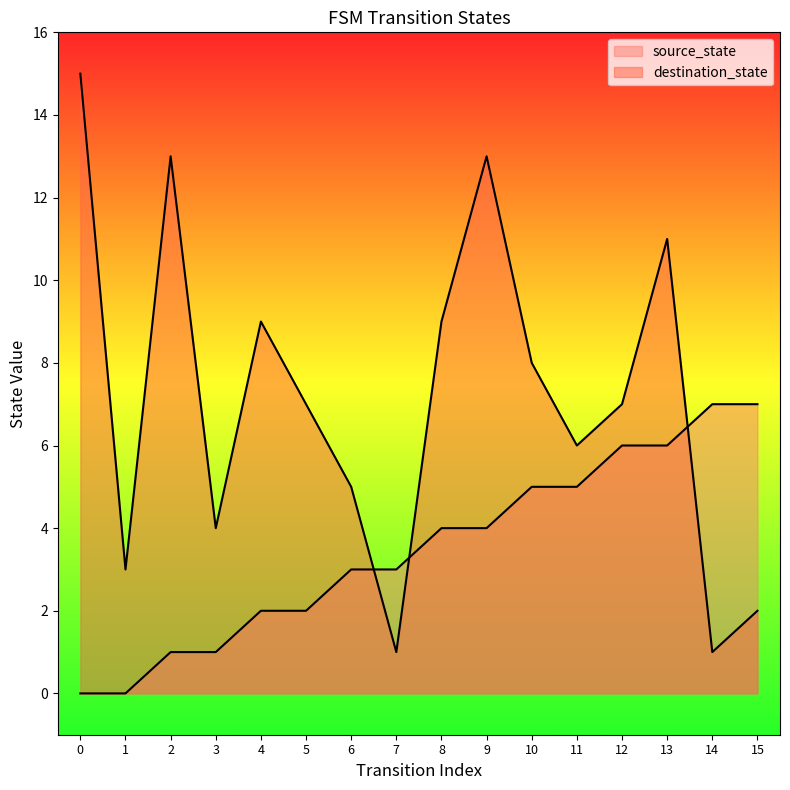

Which category has the lowest value in the destination_state series?

7